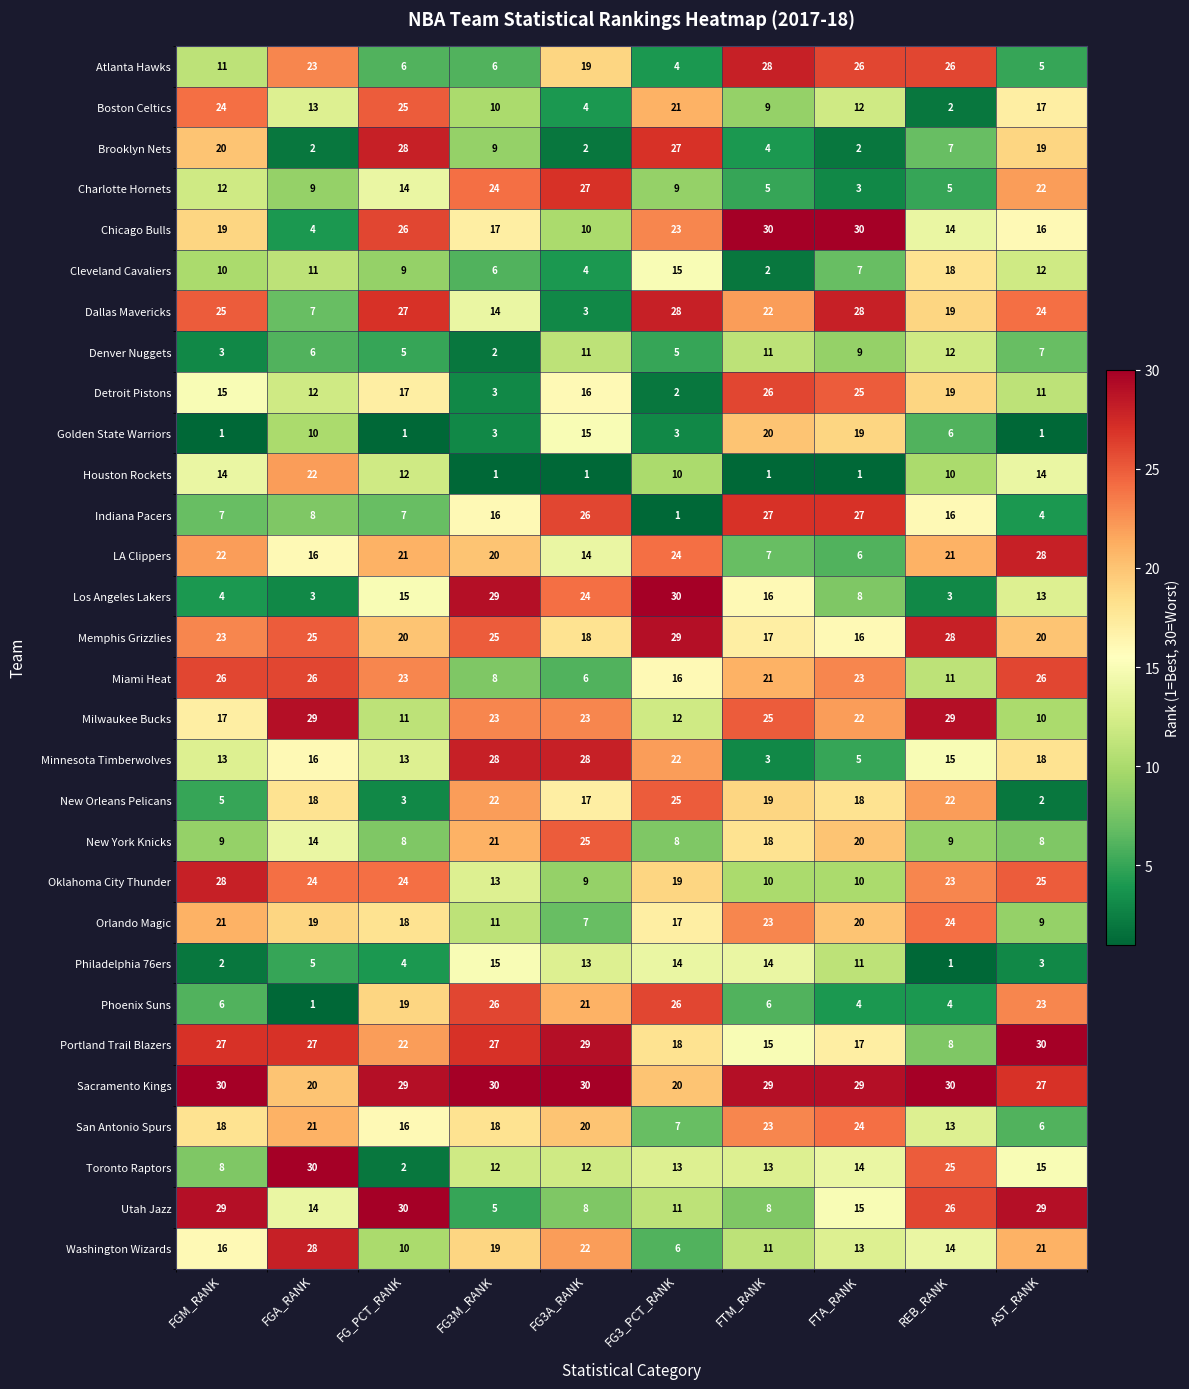

What is the sum of all Orlando Magic values?

169